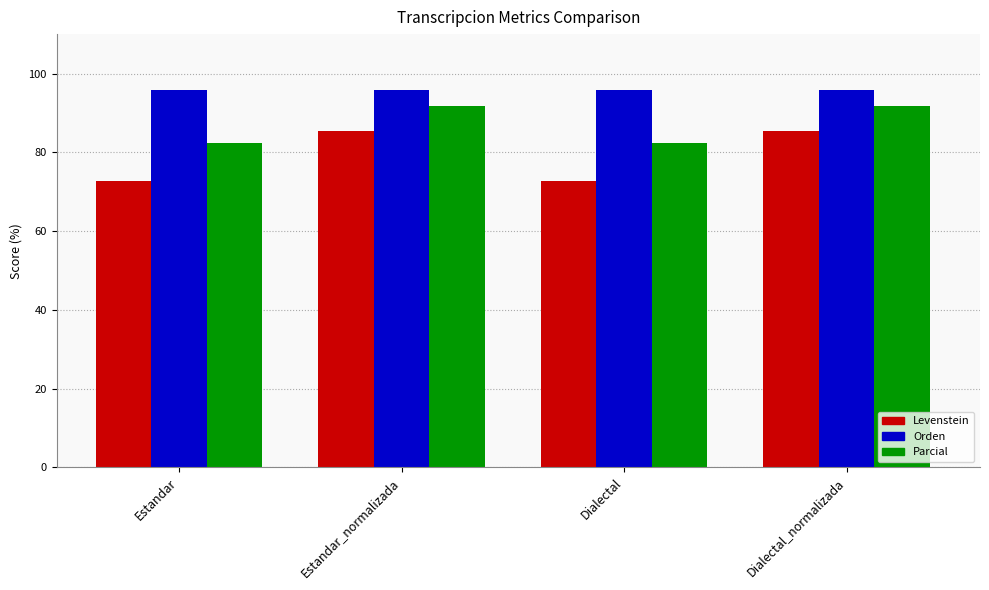

What is the value of the Orden bar at the 2nd from the left?

95.9